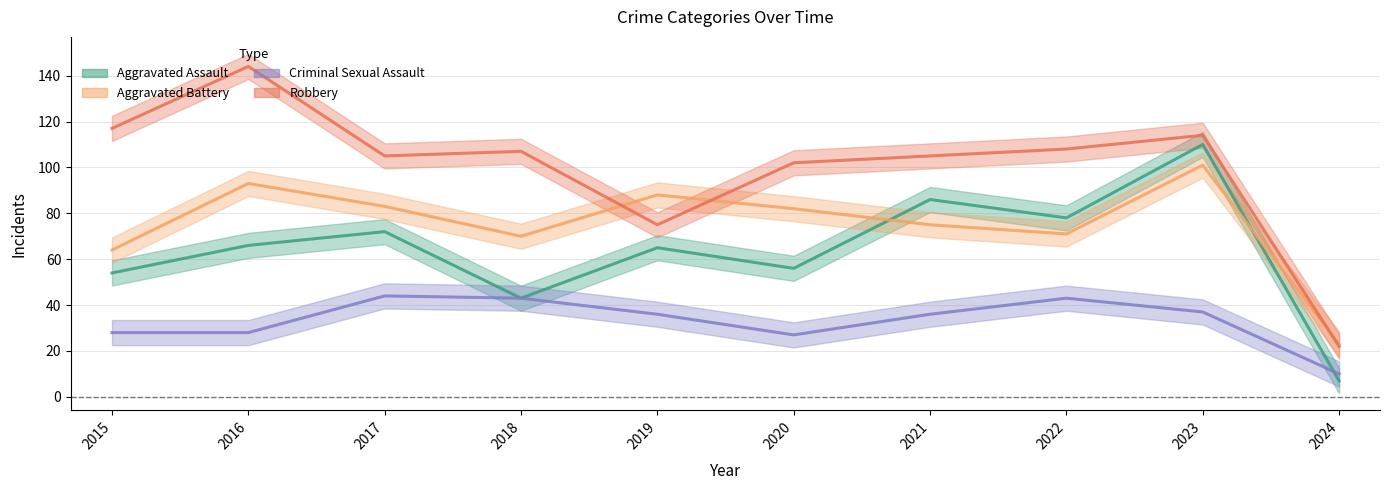

Does the chart have visible grid lines?

Yes